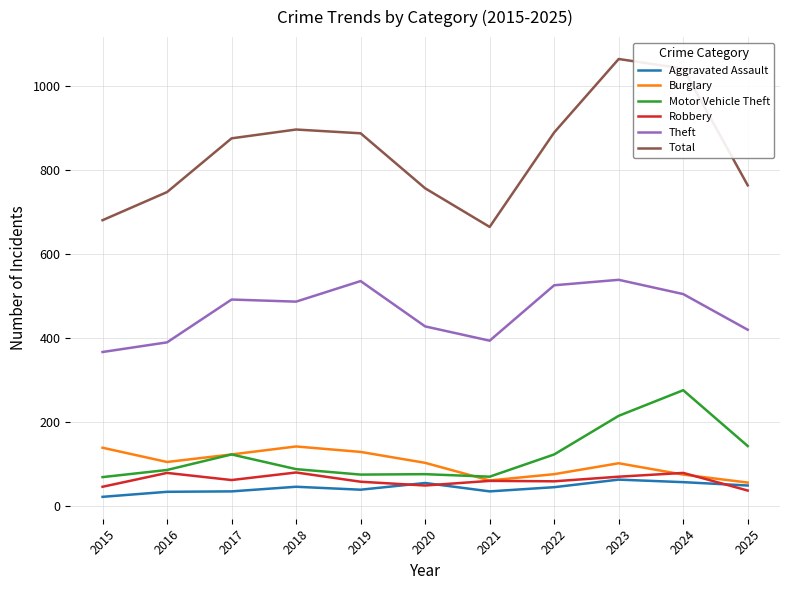

At which category does the chart reach its peak across all series?

2023